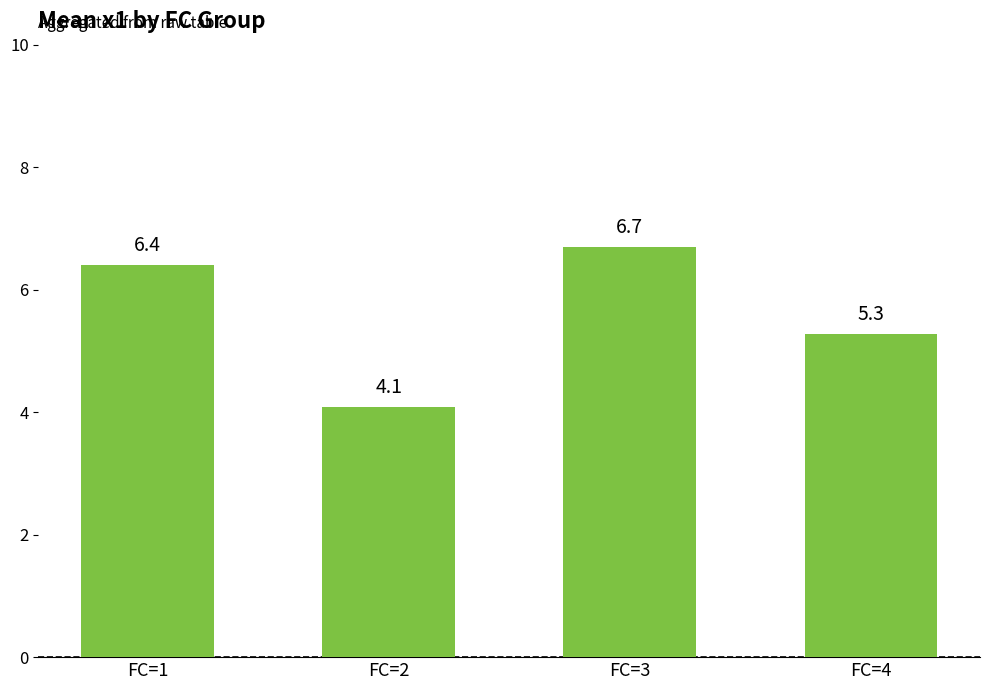

What is the greatest value displayed?

6.7